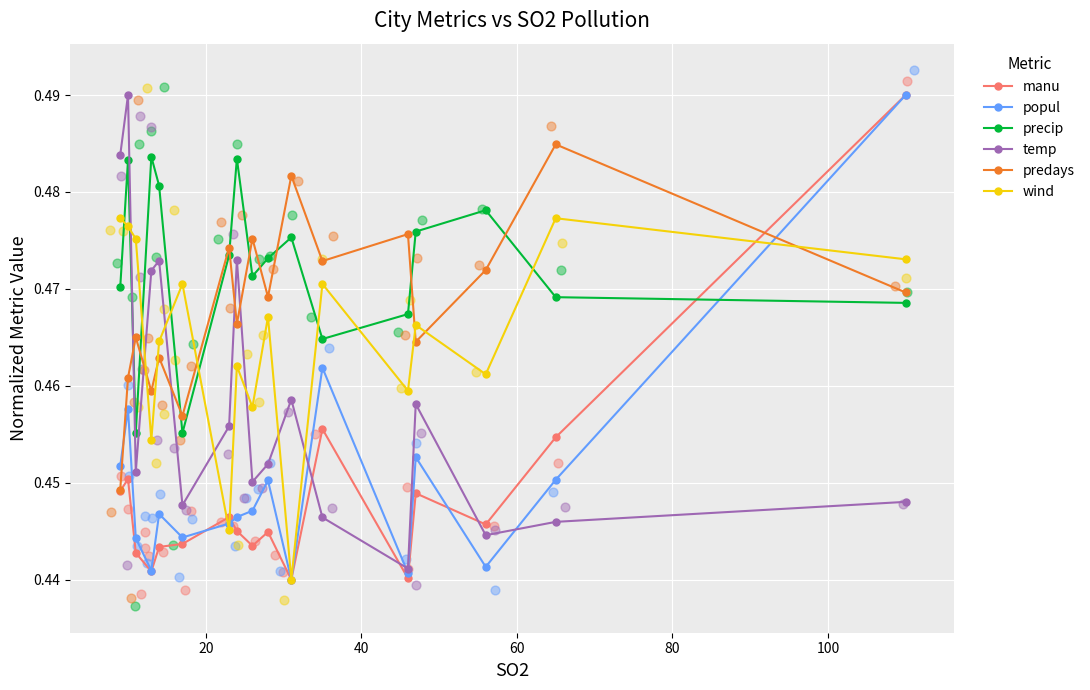

What are all the series names shown in the legend?

manu, popul, precip, temp, predays, wind